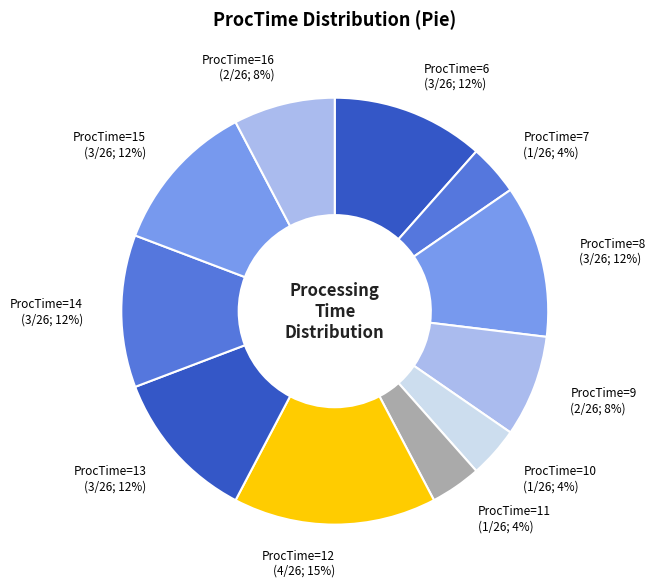

Count the number of slices in the pie.

11